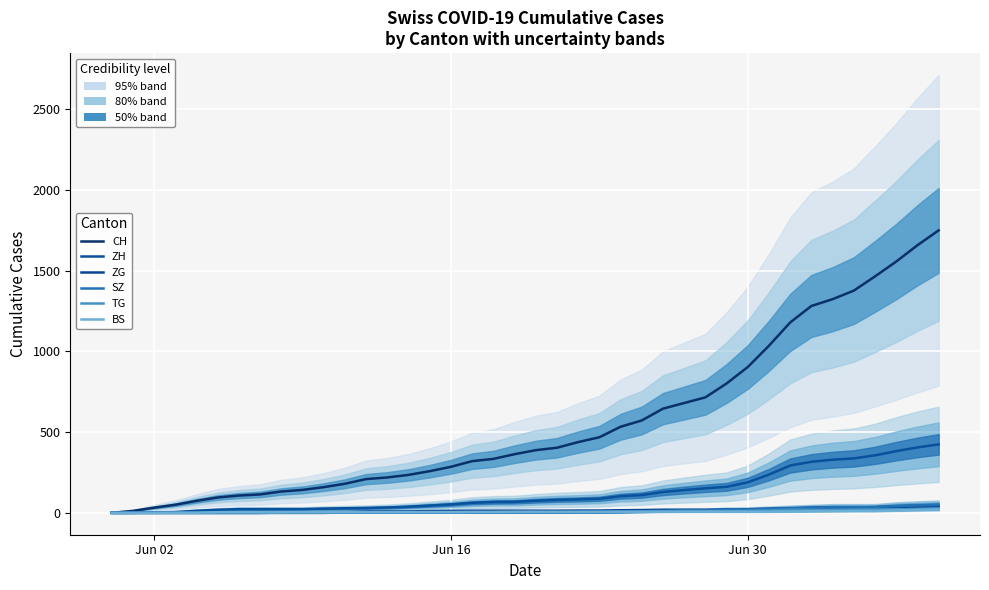

Does the chart display data point markers on the line(s)?

No